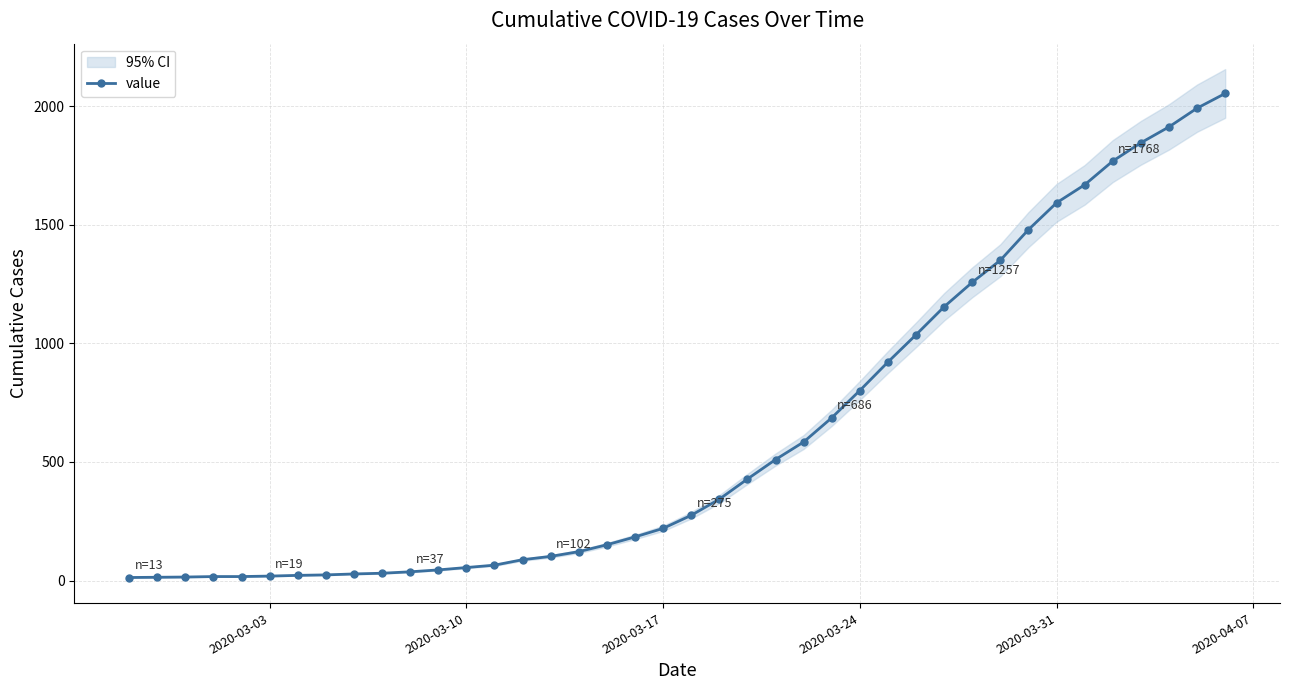

How many distinct data groups are displayed?

1